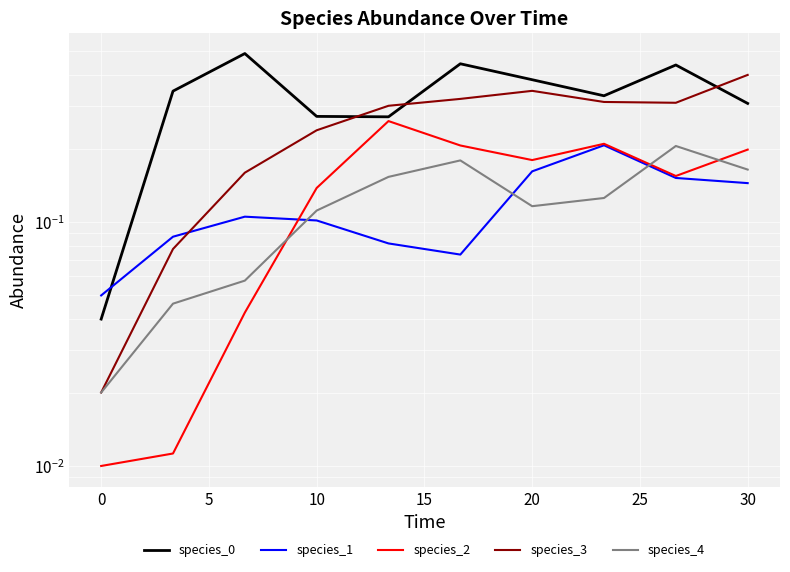

Reading left to right, transcribe all the data shown in this chart.

species_0: 0.0	0.3	0.5	0.3	0.3	0.4	0.4	0.3	0.4	0.3
species_1: 0.1	0.1	0.1	0.1	0.1	0.1	0.2	0.2	0.2	0.1
species_2: 0.0	0.0	0.0	0.1	0.3	0.2	0.2	0.2	0.2	0.2
species_3: 0.0	0.1	0.2	0.2	0.3	0.3	0.3	0.3	0.3	0.4
species_4: 0.0	0.0	0.1	0.1	0.2	0.2	0.1	0.1	0.2	0.2